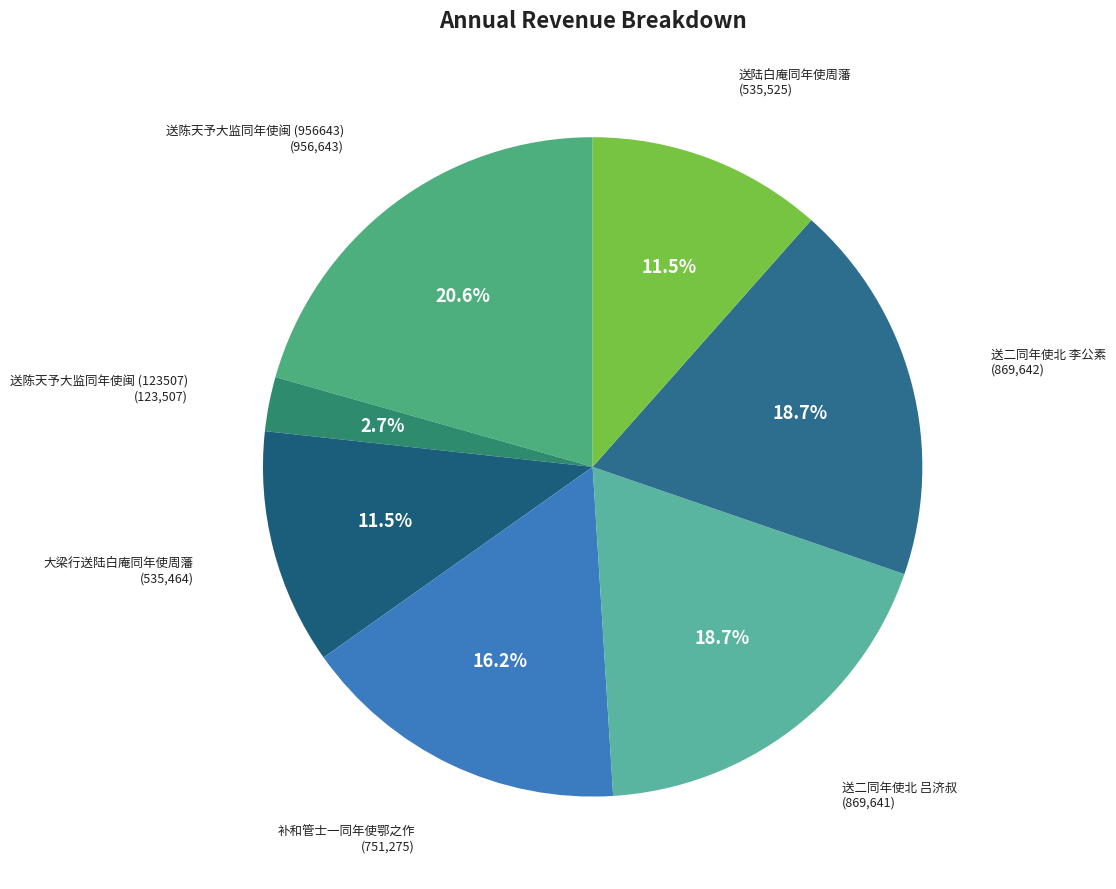

To the nearest percent, what is the difference between the 送二同年使北 李公素 and 补和管士一同年使鄂之作 slice percentages?

3%